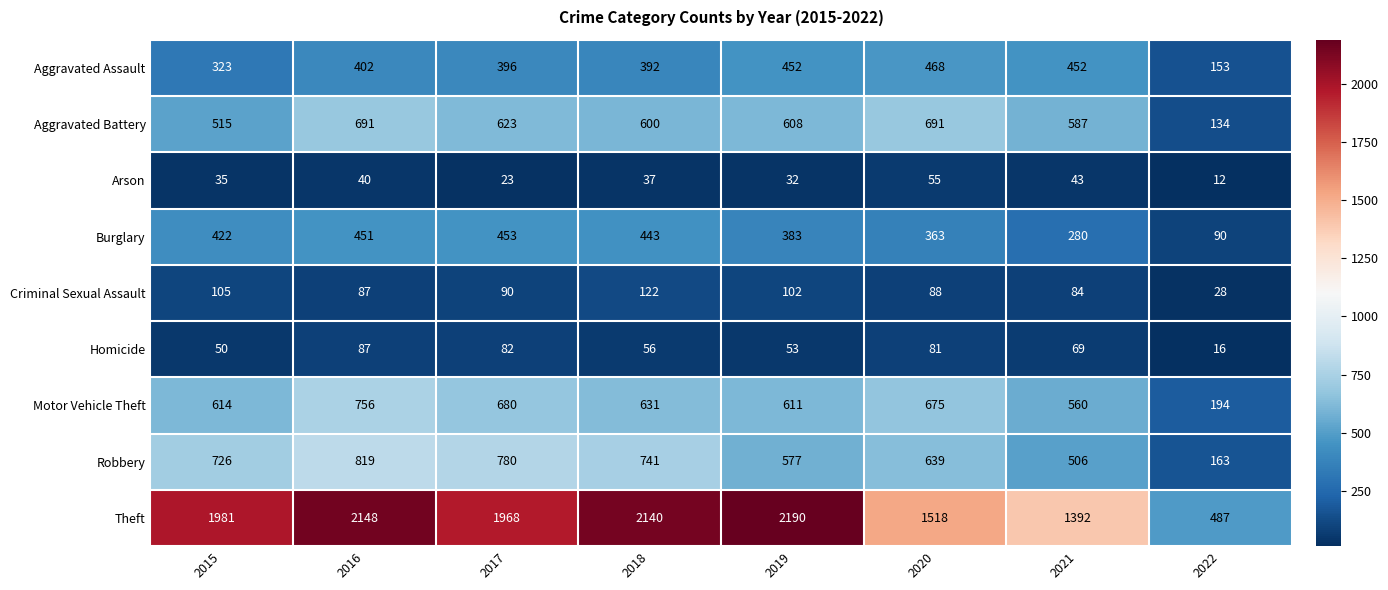

How many data points does each series have?

8